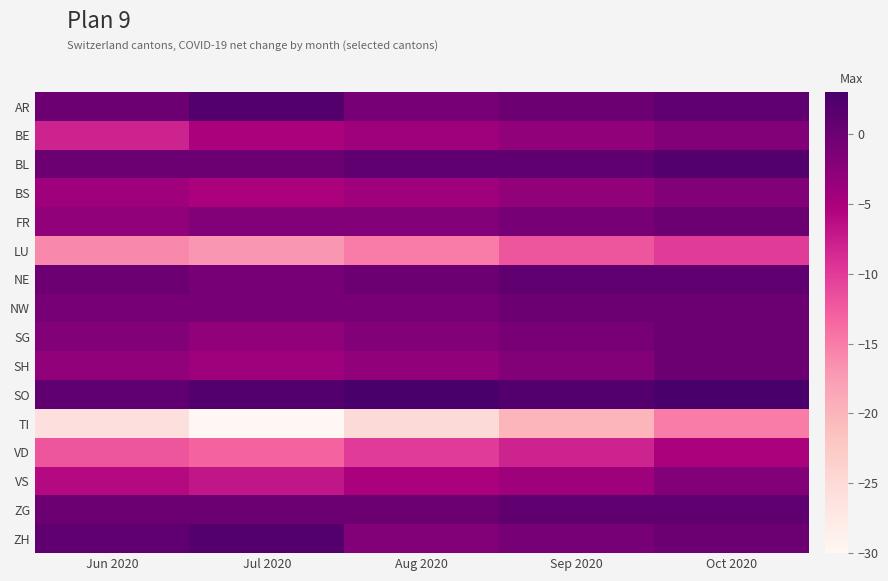

Between Jul 2020 and Aug 2020, which is larger?

Jul 2020